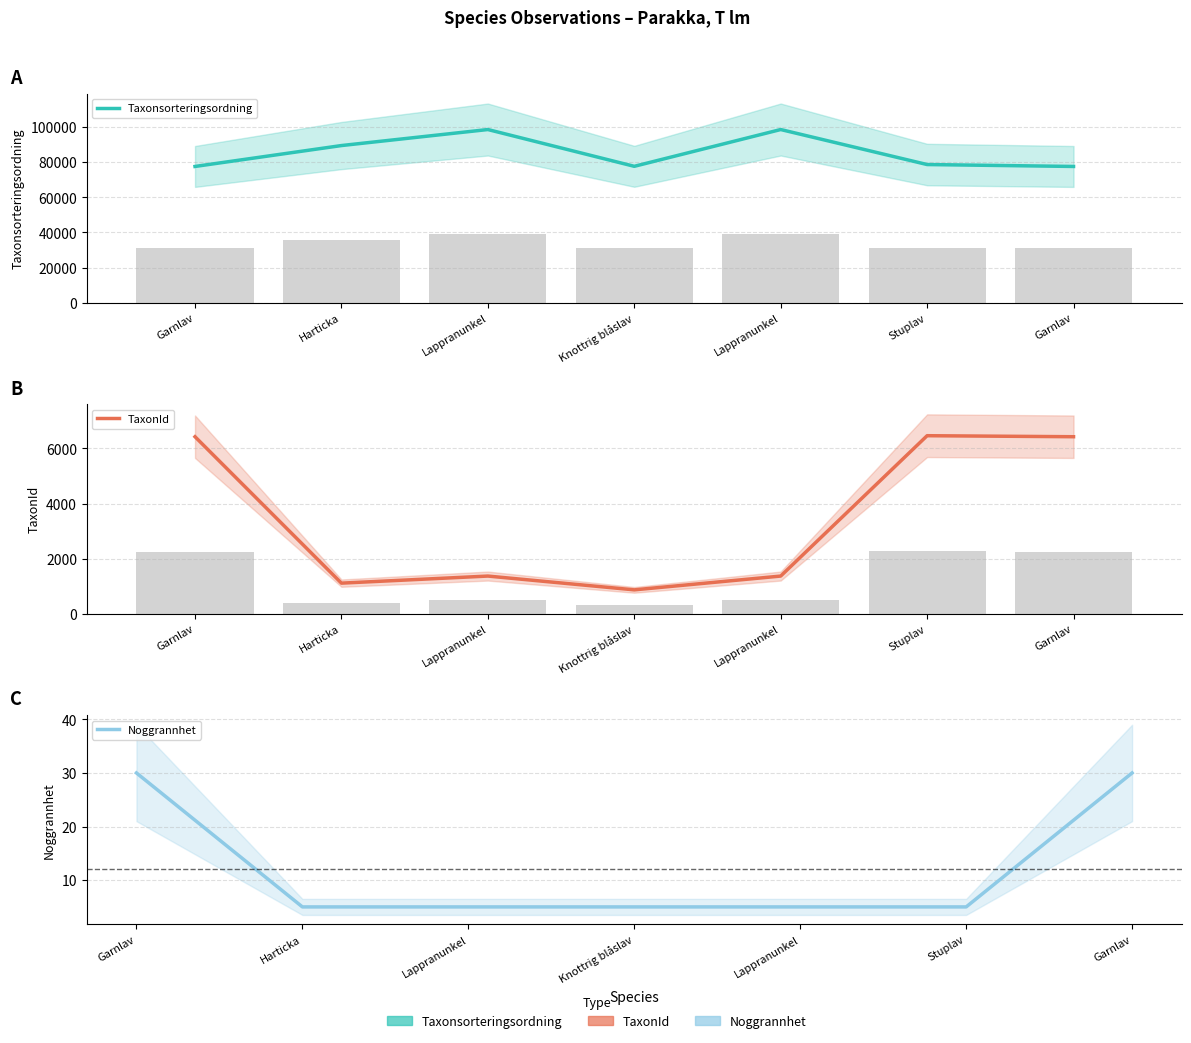

What is the difference between the maximum and minimum values in the Noggrannhet series?

25